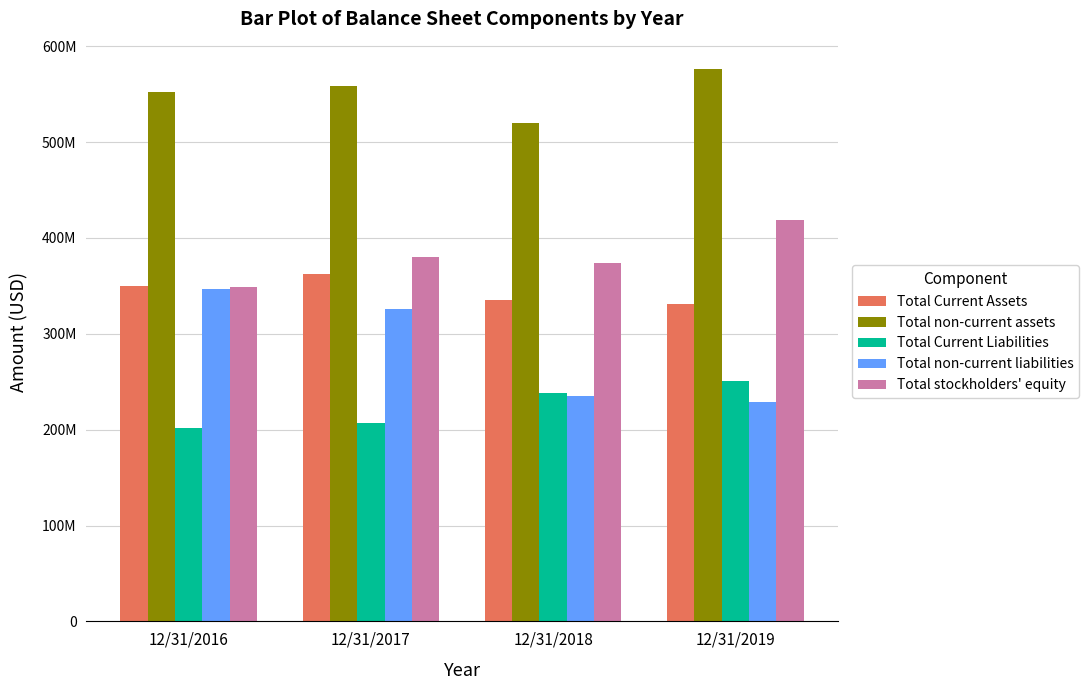

What are all the series names shown in the legend?

Total Current Assets, Total non-current assets, Total Current Liabilities, Total non-current liabilities, Total stockholders' equity